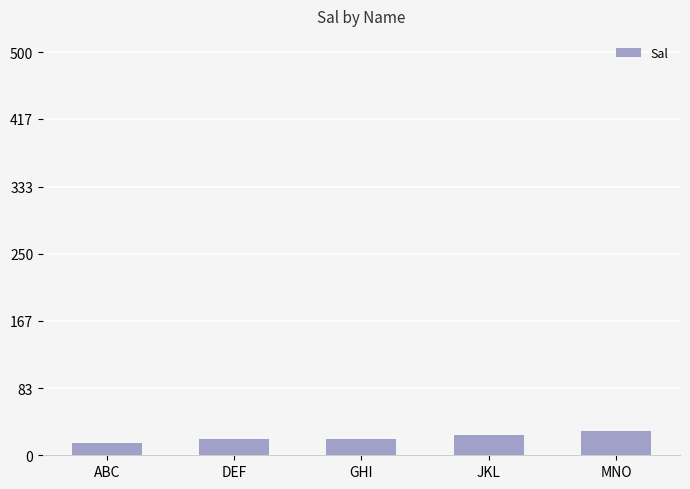

How many values are between 20 and 25?

3